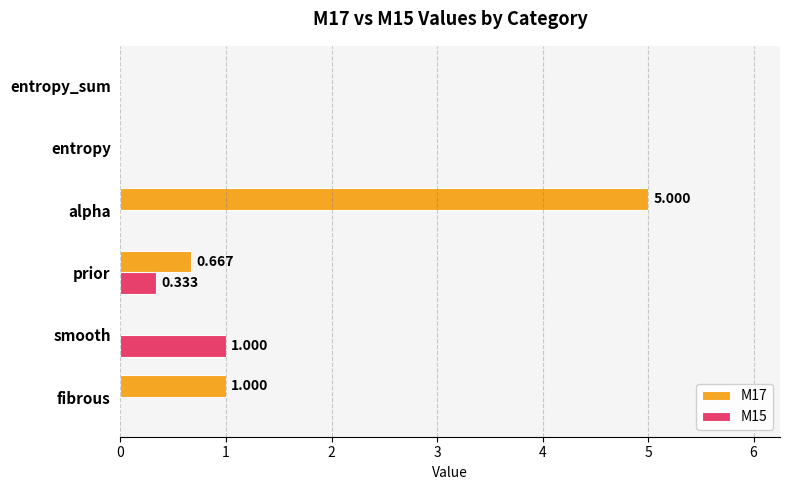

At which category is the sum across all series the highest?

alpha